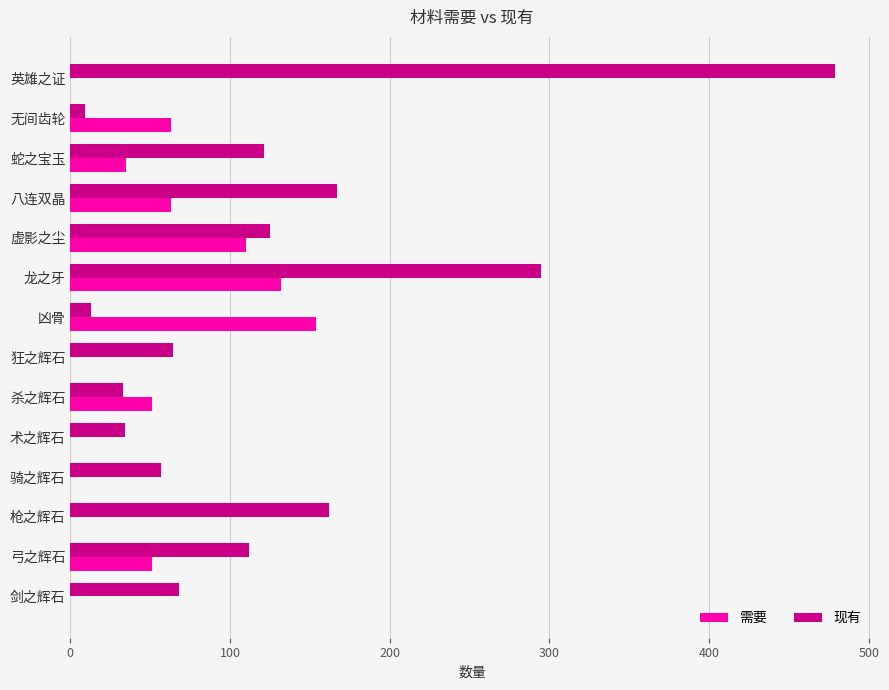

Is it true that 需要 equals 84 at 八连双晶?

False